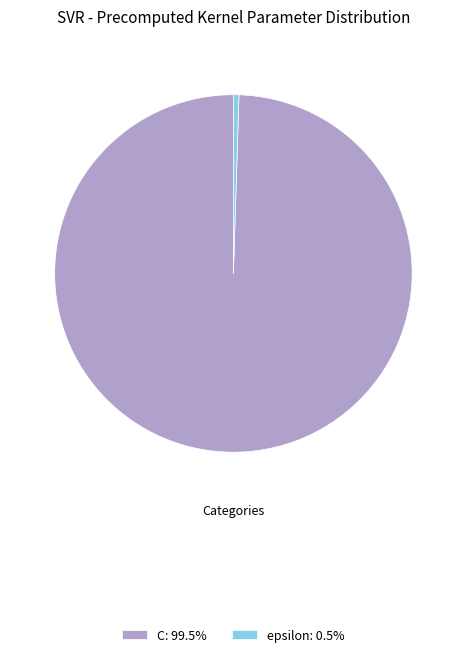

Do C: 99.5% and epsilon: 0.5% together represent more than half of the pie?

Yes